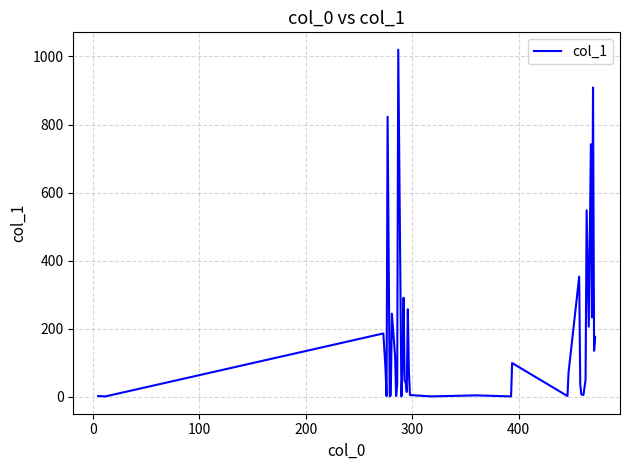

What is the difference between the maximum and minimum values?

1019